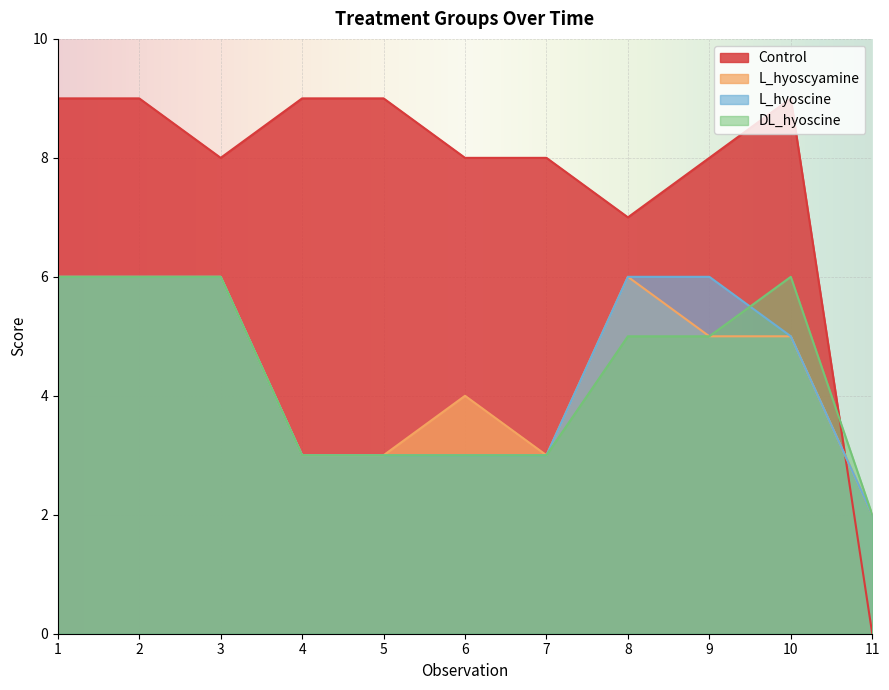

True or false: L_hyoscine has a value of 1 at 4.

False